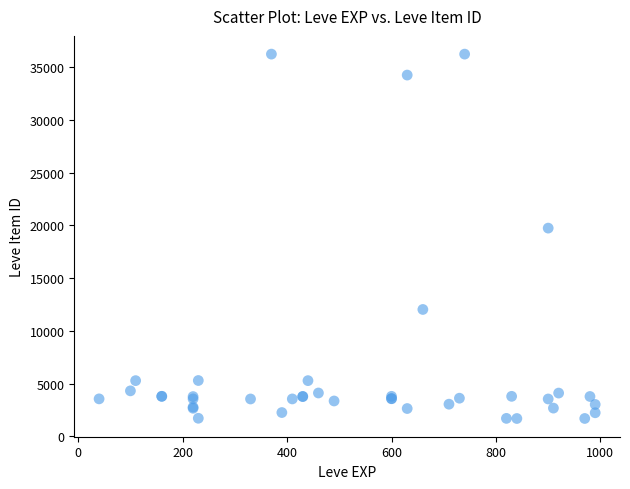

What Y value in the scatter plot is closest to 18967?

19744